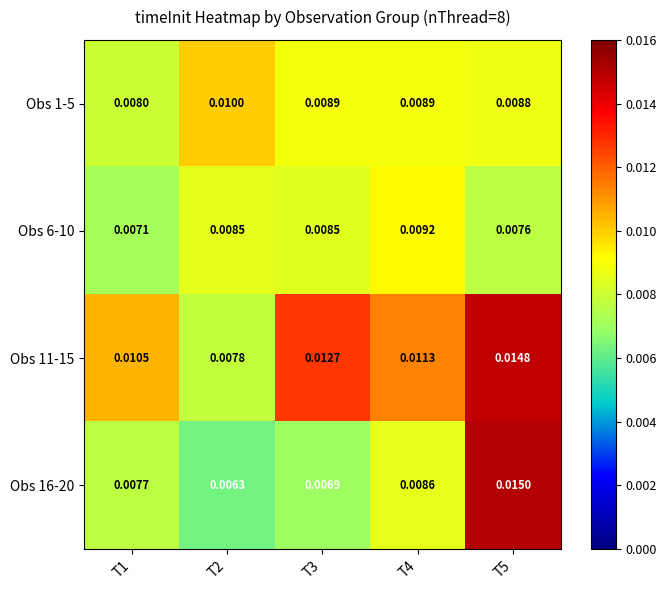

Is the value of Obs 6-10 at T2 greater than the value of Obs 1-5 at T2?

No